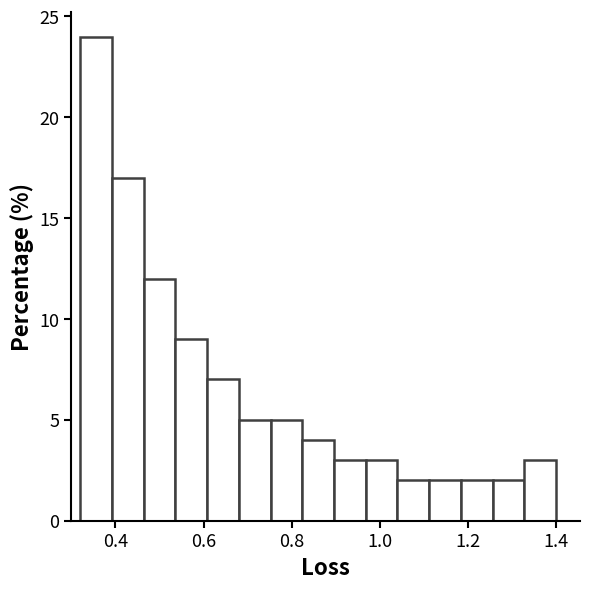

Read against the x-axis, roughly where is the centre of the tallest bar?

0.36